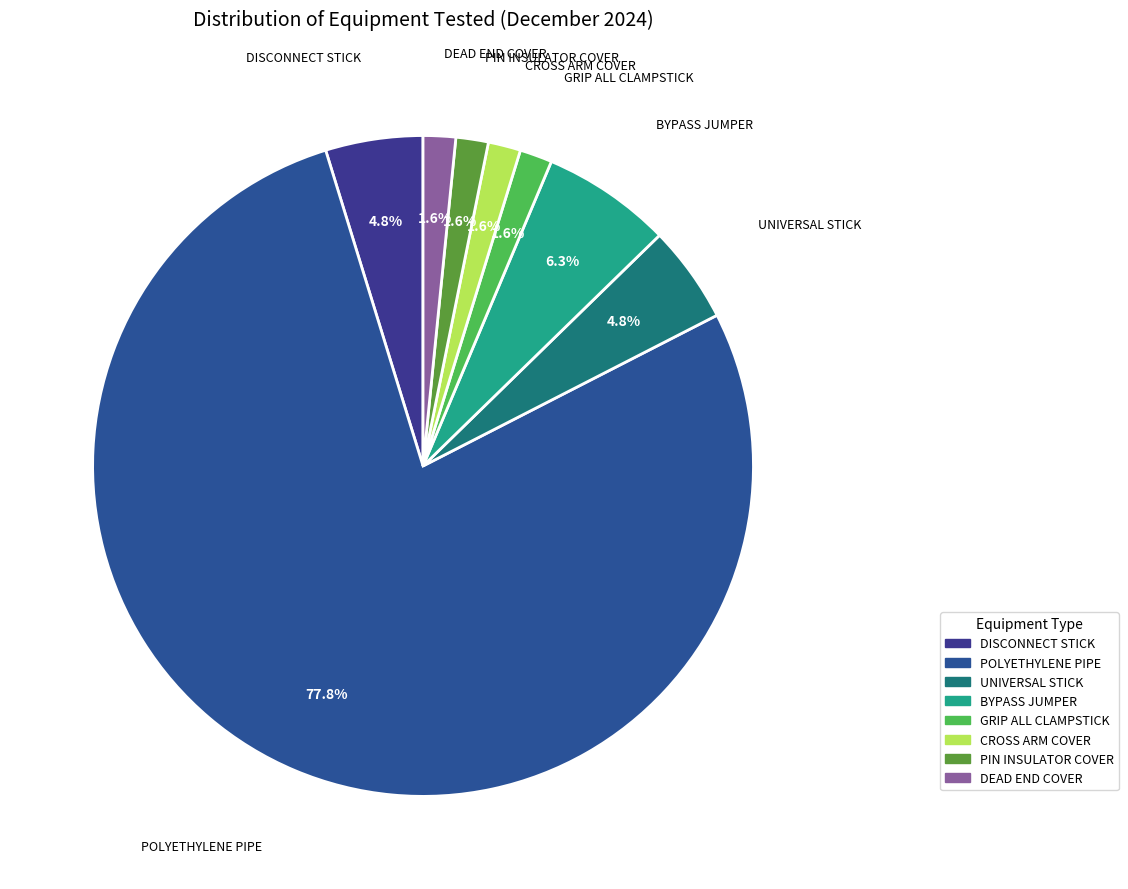

How many segments does this pie chart have?

8